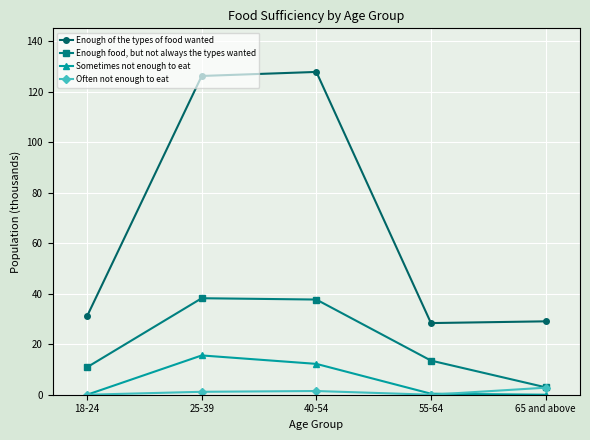

Where is Enough of the types of food wanted nearest to the value 78?

18-24